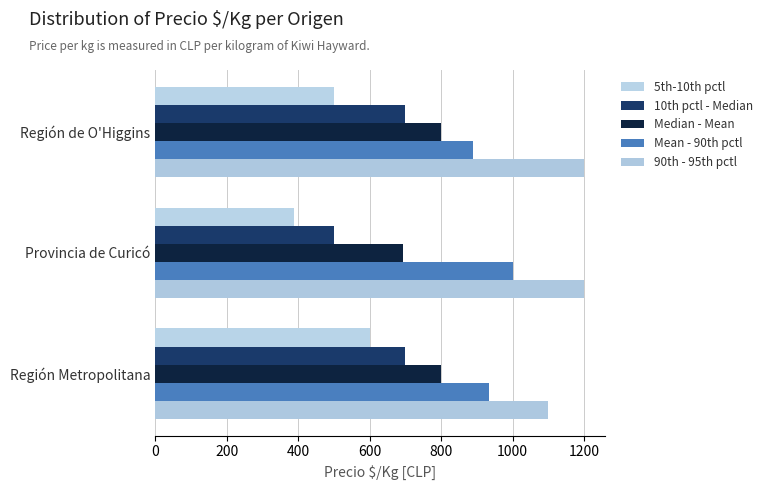

How many data points in Mean - 90th pctl are less than 933?

1